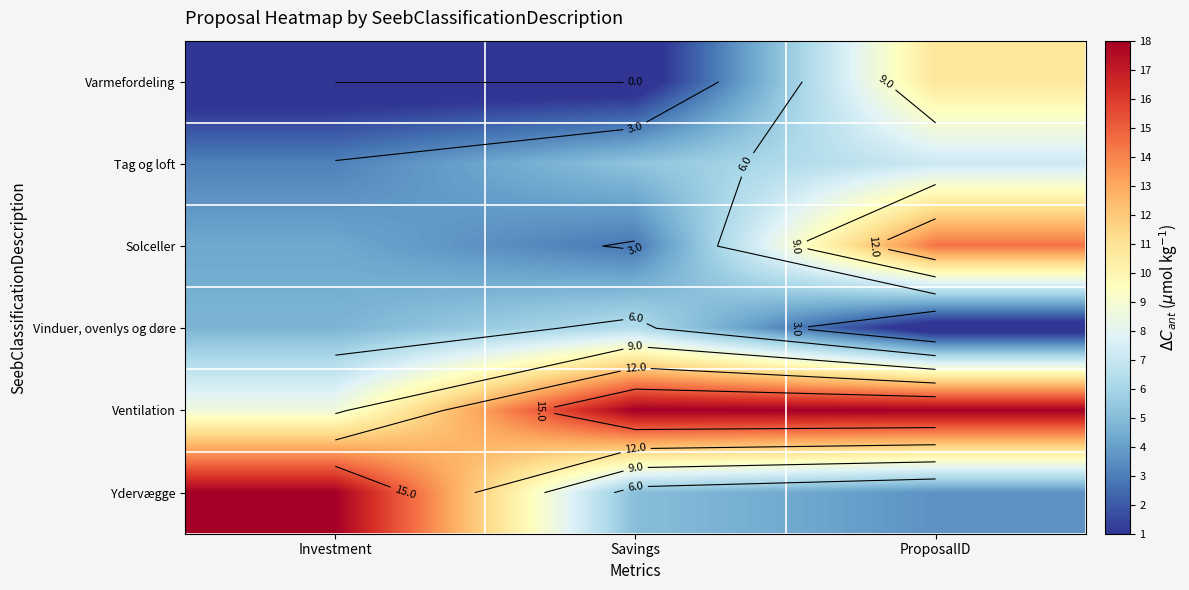

Between Savings and Investment, which is larger?

Savings